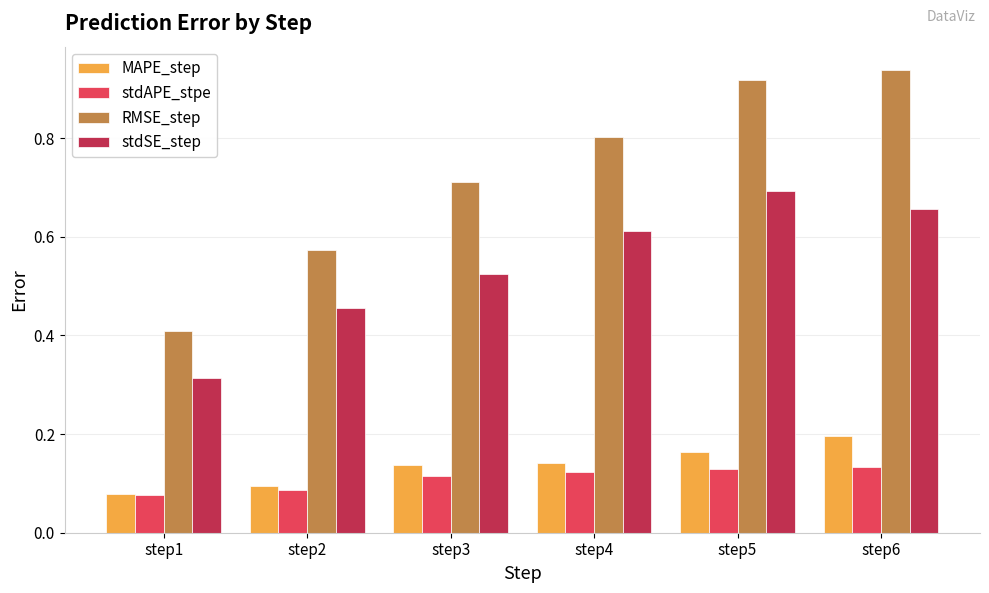

Between step1 and step5, which series saw the biggest shift?

RMSE_step